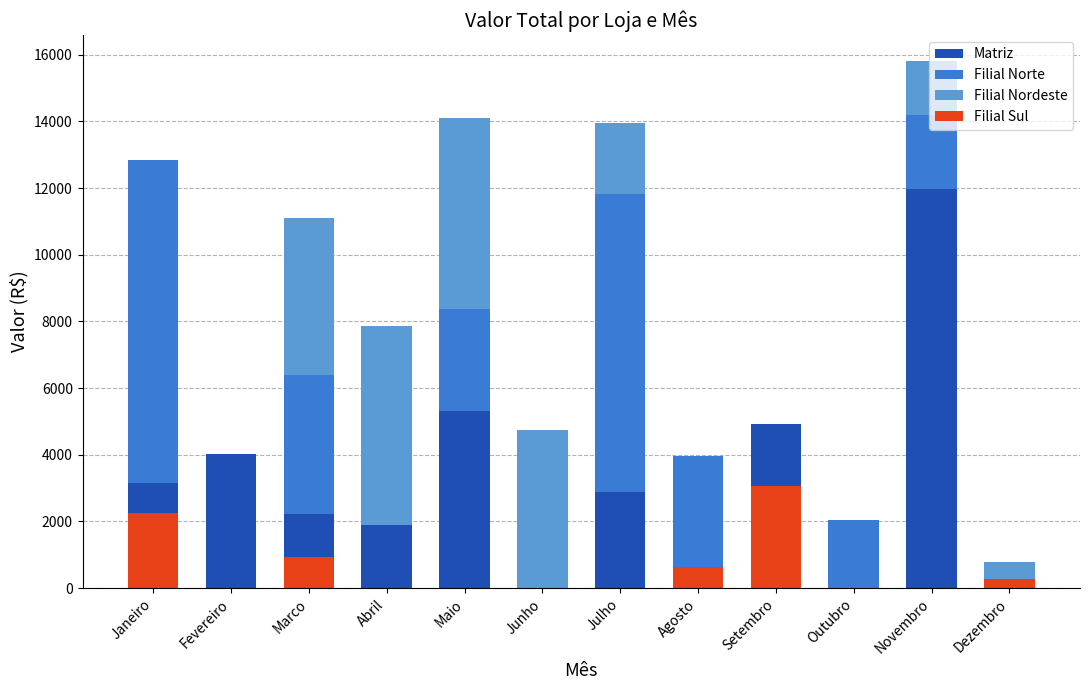

Between Novembro and Setembro, which is larger?

Novembro